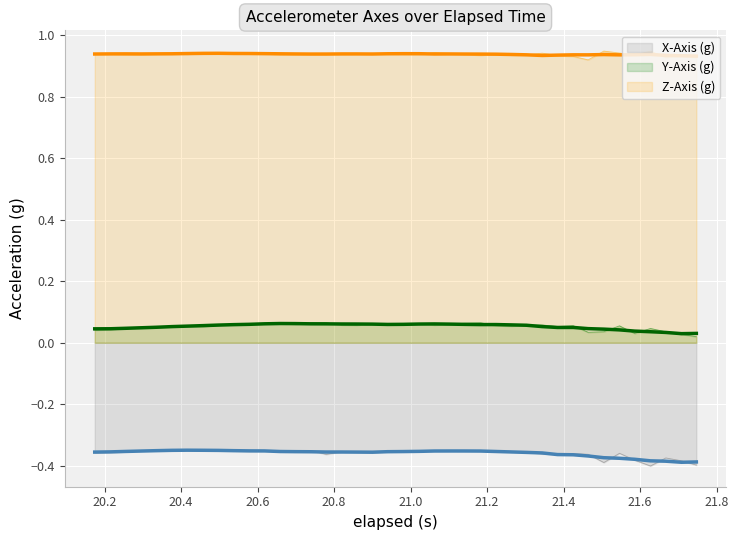

List the series in order of their overall mean, lowest first.

x_axis, y_axis, z_axis